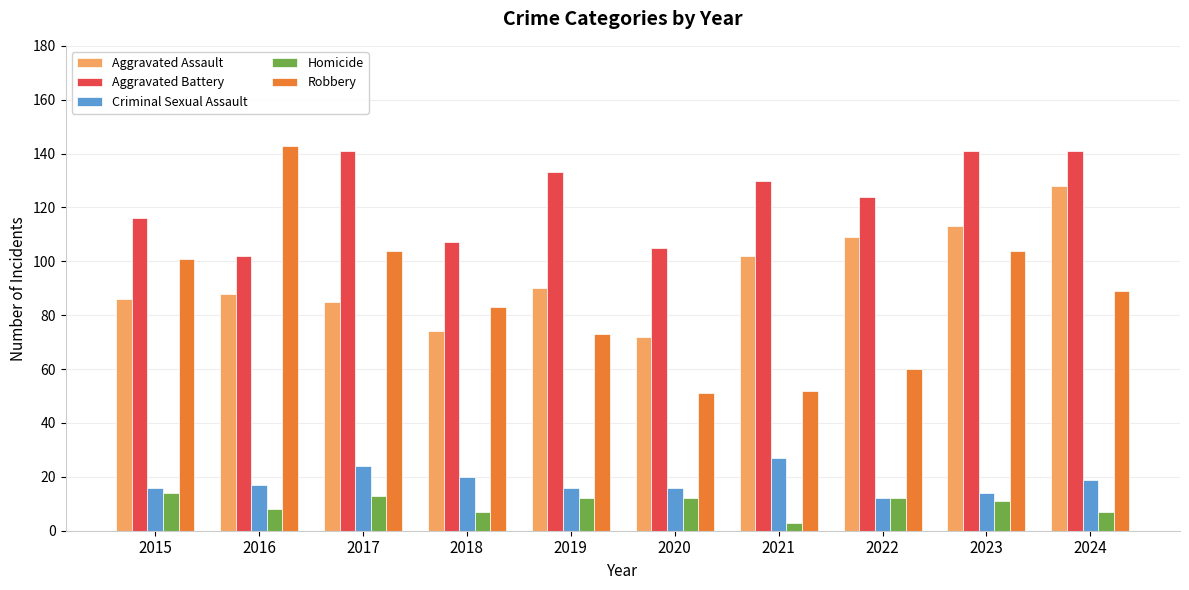

Rank the series by their maximum value, from highest to lowest.

Robbery, Aggravated Battery, Aggravated Assault, Criminal Sexual Assault, Homicide